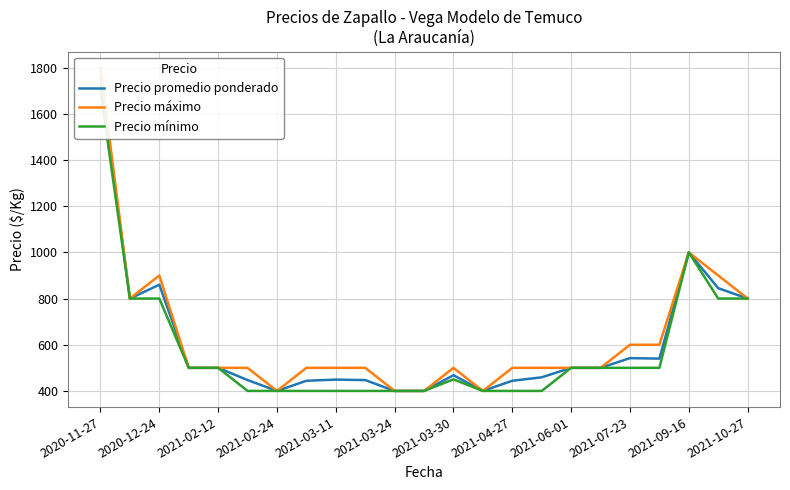

True or false: Precio mínimo and Precio máximo cross at least once.

False